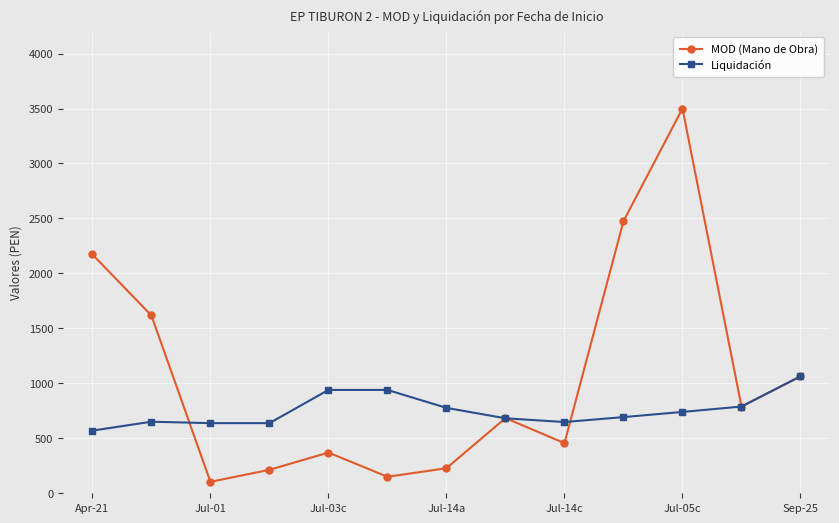

How many values in the Liquidación series are below 693?

6